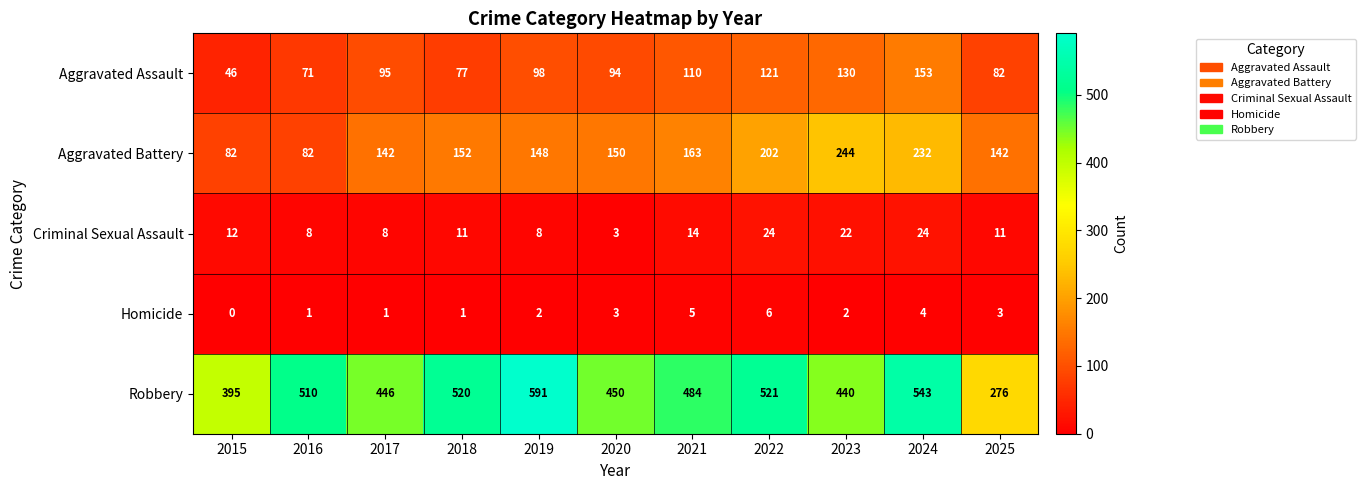

What is the difference between the maximum and minimum values in the Homicide series?

6